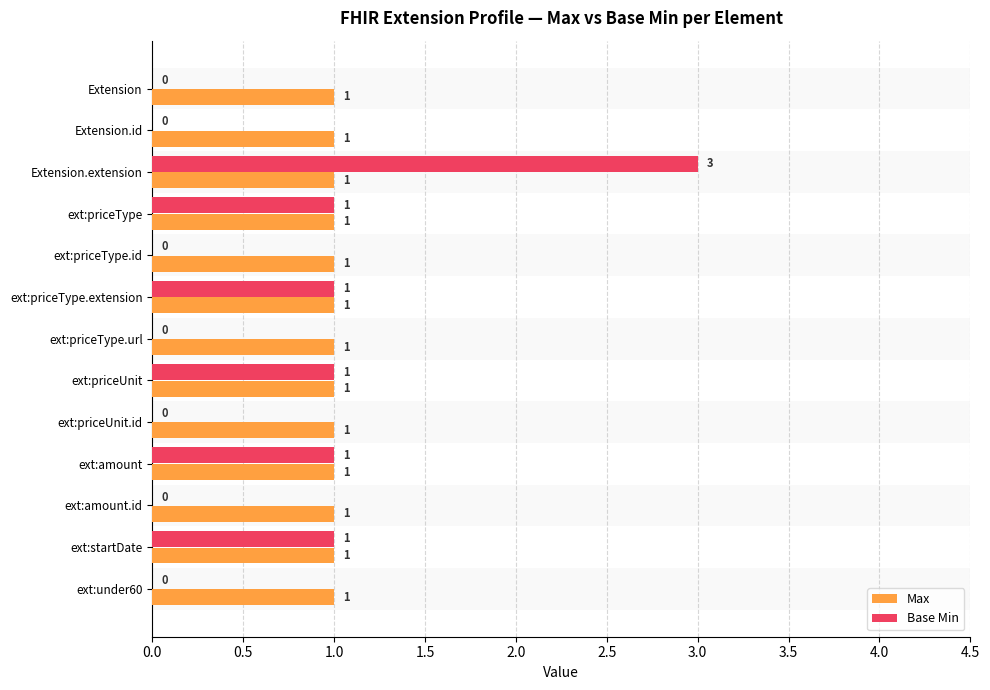

Is it true that Base Min equals 1 at ext:amount?

True